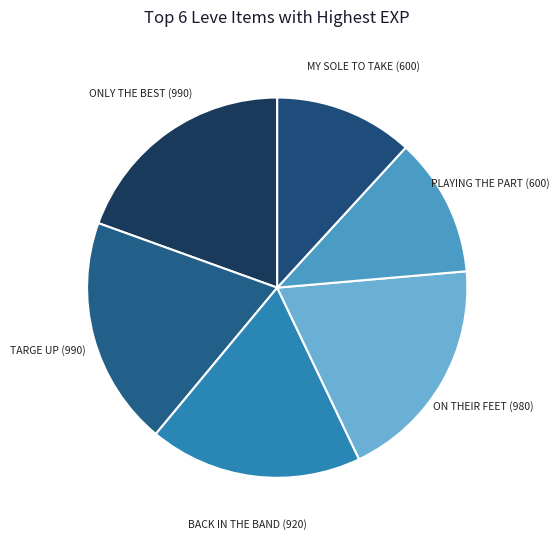

True or false: TARGE UP accounts for 19% of the total.

True